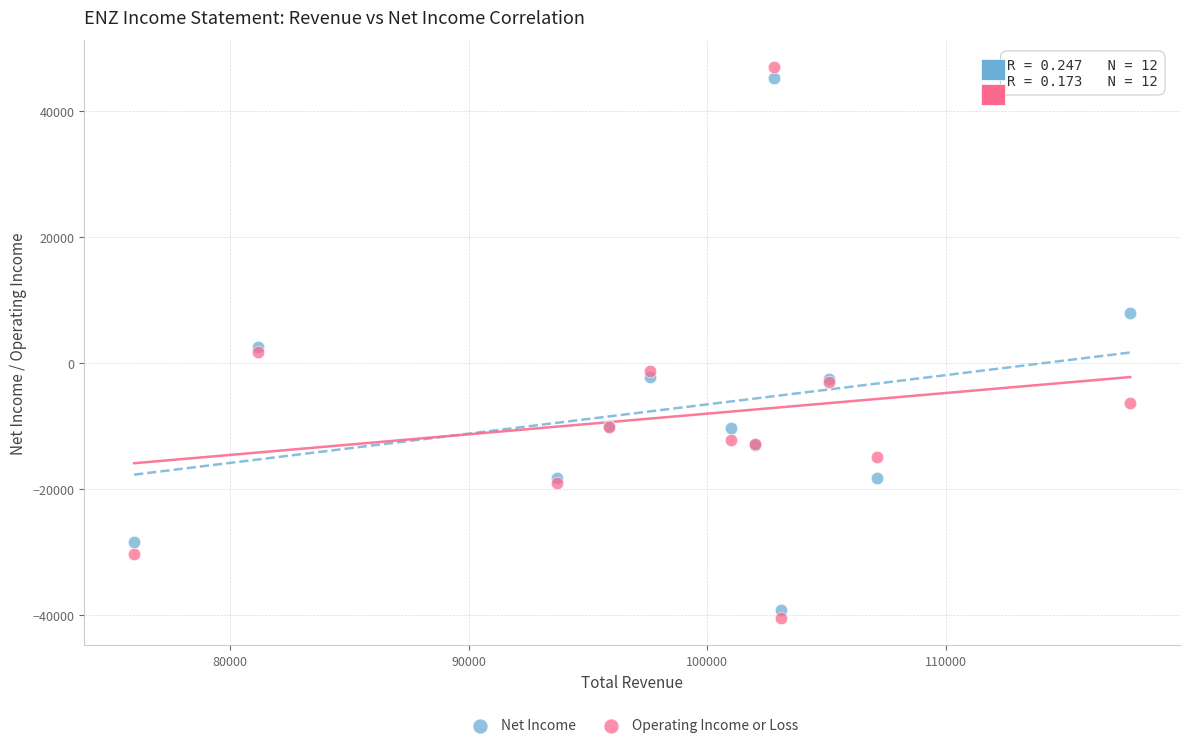

Which series has the widest spread of Y values?

Operating Income or Loss